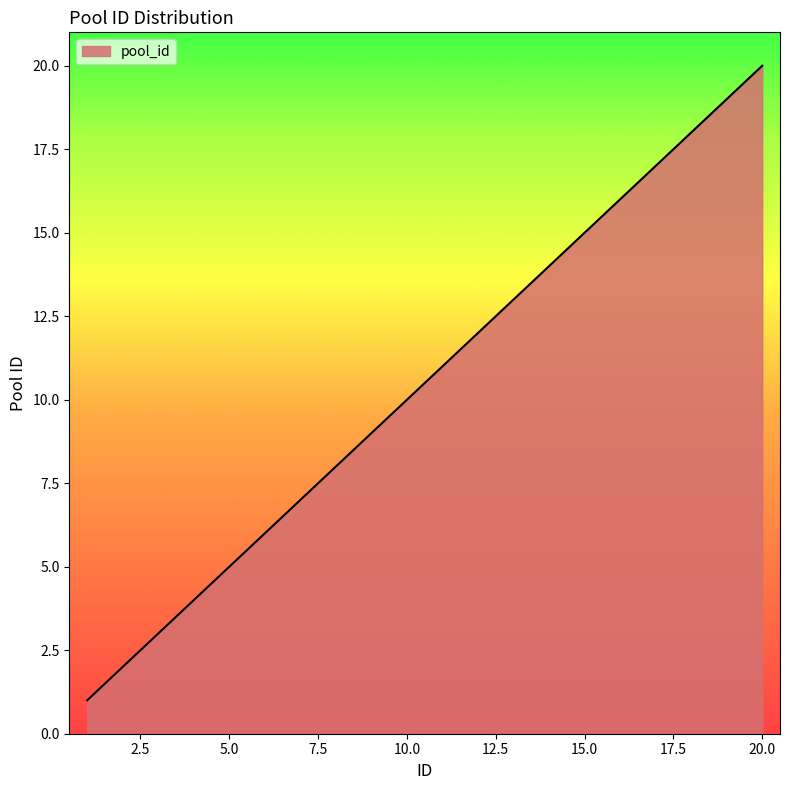

What is the difference between the maximum and minimum values?

19